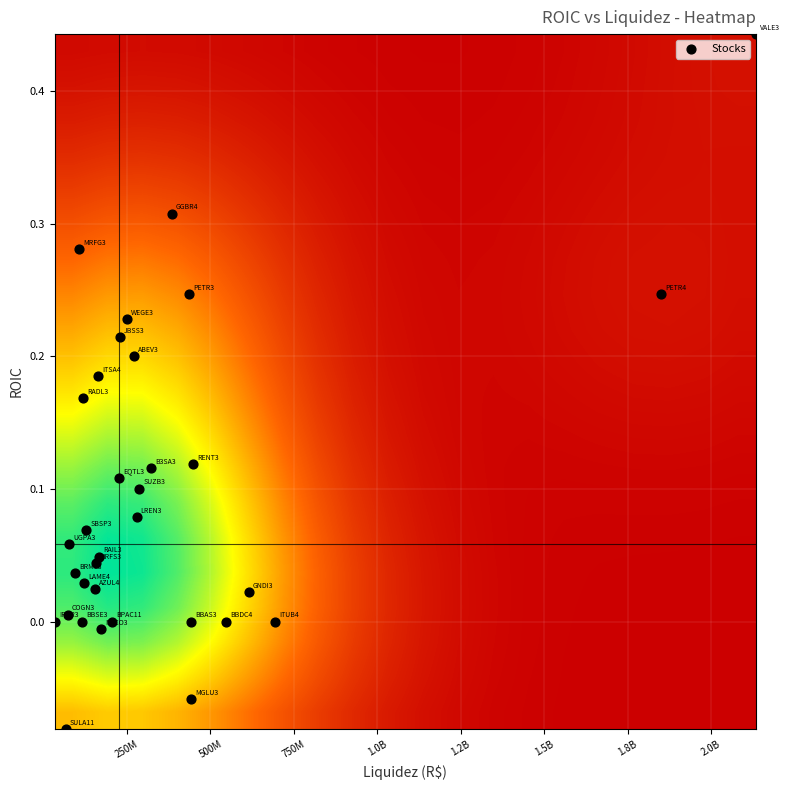

Reading left to right, what are all the values shown in this chart?

PETR4=0.2	VALE3=0.4	ITUB4=0.0	PETR3=0.2	BBDC4=0.0	B3SA3=0.1	BBAS3=0.0	MGLU3=-0.1	IRBR3=0.0	ABEV3=0.2	JBSS3=0.2	LREN3=0.1	ITSA4=0.2	RENT3=0.1	WEGE3=0.2	NTCO3=-0.0	SUZB3=0.1	GNDI3=0.0	RAIL3=0.0	GGBR4=0.3	COGN3=0.0	RADL3=0.2	AZUL4=0.0	SULA11=-0.1	BPAC11=0.0	EQTL3=0.1	BRFS3=0.0	LAME4=0.0	BRML3=0.0	UGPA3=0.1	BBSE3=0.0	SBSP3=0.1	MRFG3=0.3